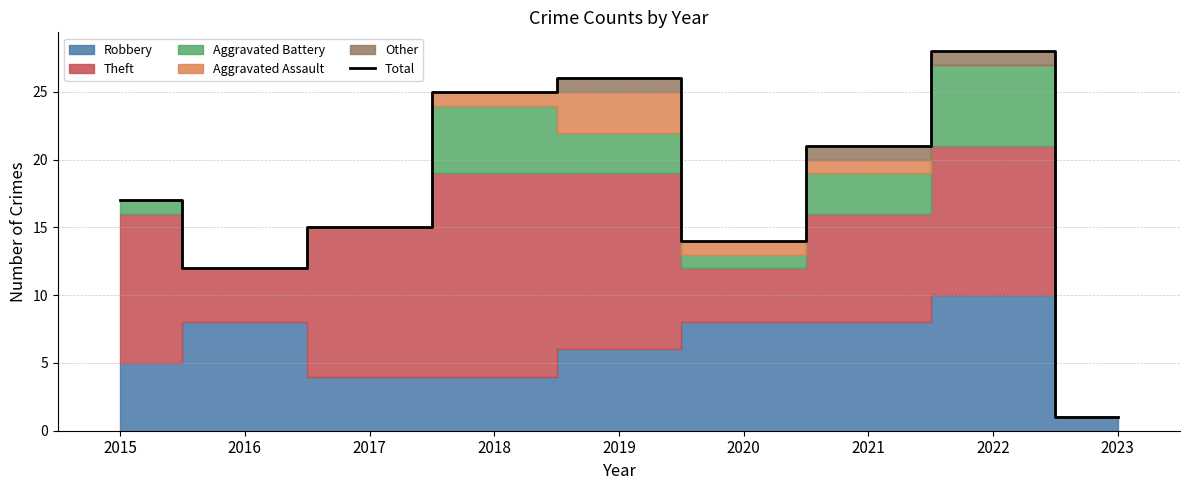

What is the ratio of the value at 2022 to the value at 2016?

2.3